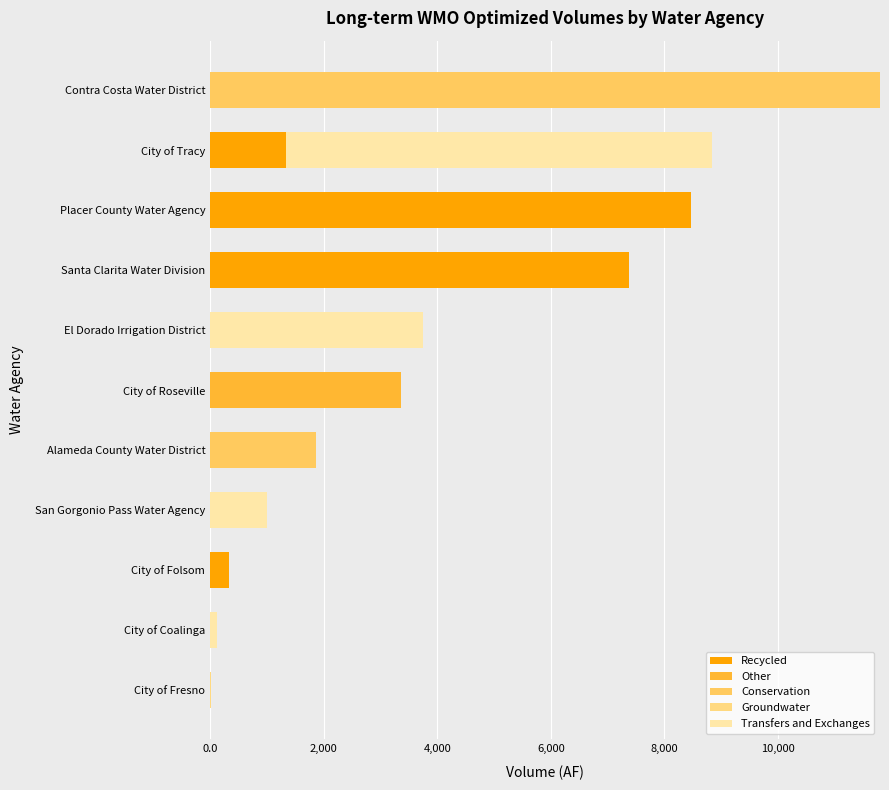

Count the number of categories in the chart.

11